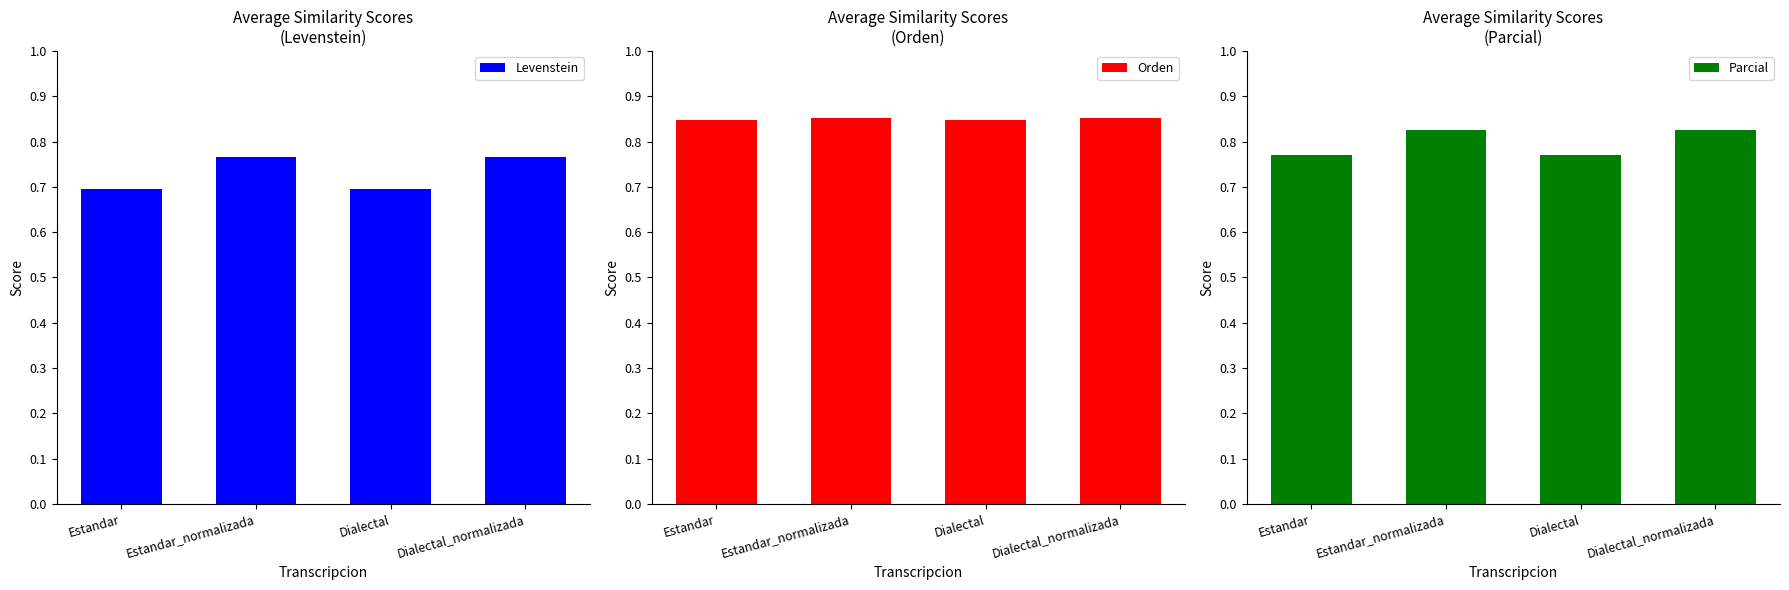

What is the maximum value shown in the chart?

85.1